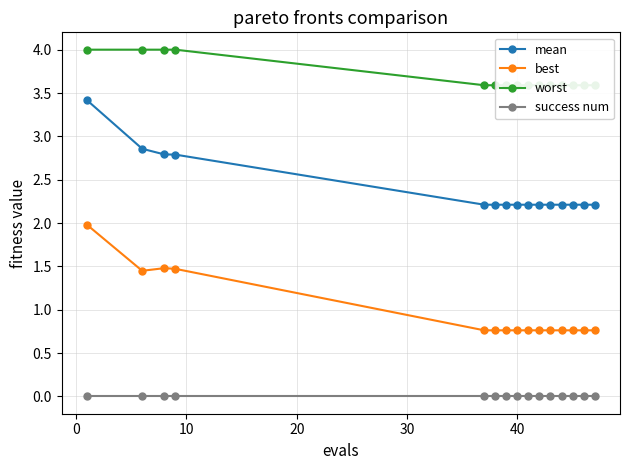

List the series in order of their overall mean, highest first.

worst, mean, best, success num